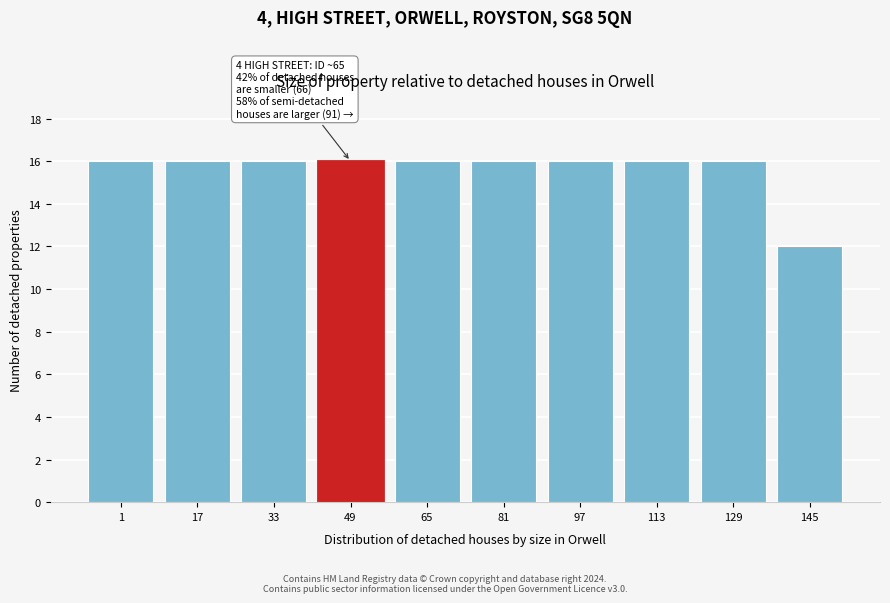

Reading left to right, transcribe all the data shown in this chart.

16	16	16	16	16	16	16	16	16	12